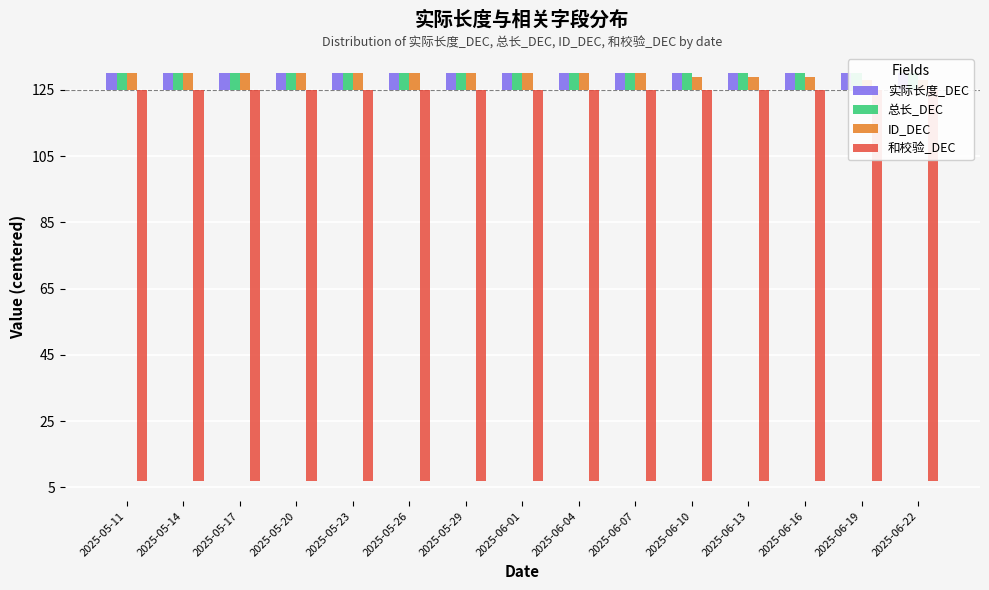

At which label does ID_DEC reach its minimum?

2025-06-19